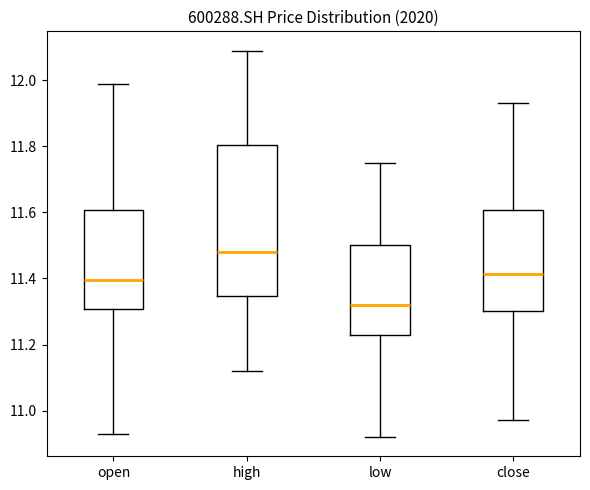

Comparing the boxes themselves (not the whiskers), which one is the tallest?

high